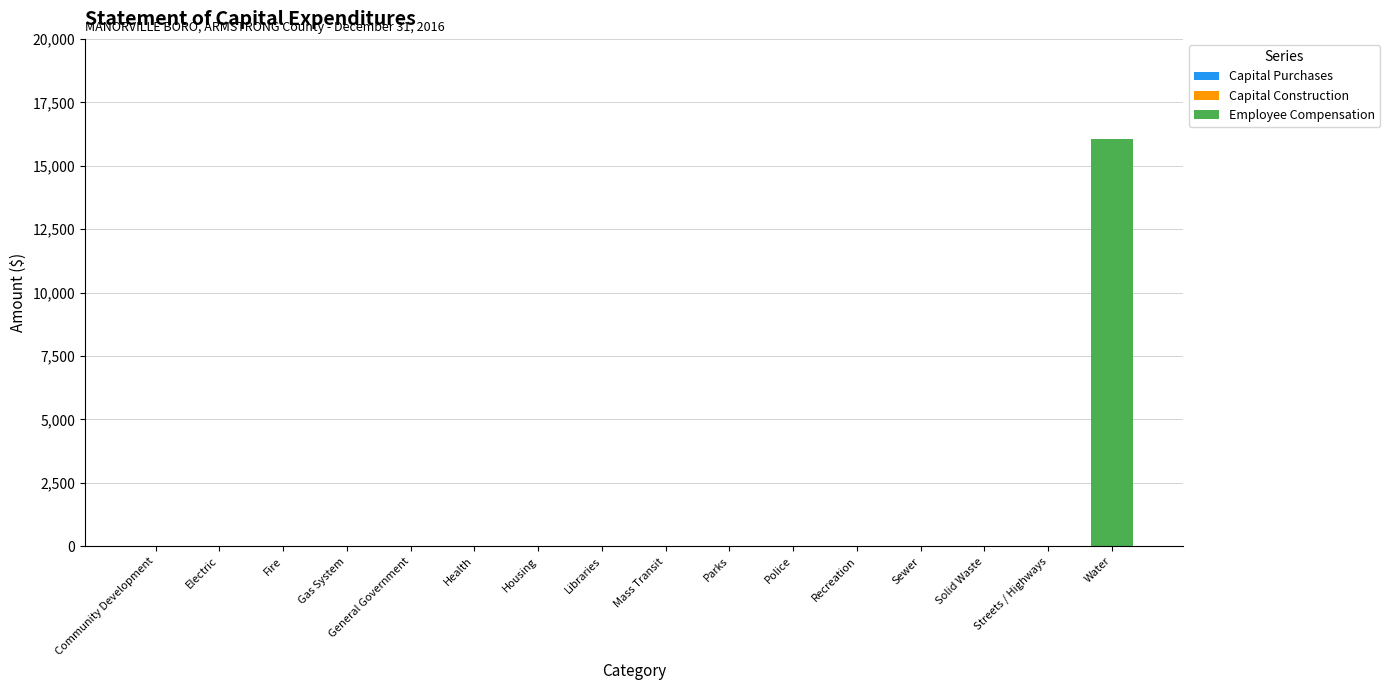

True or false: the data shows 16056 at Water.

True